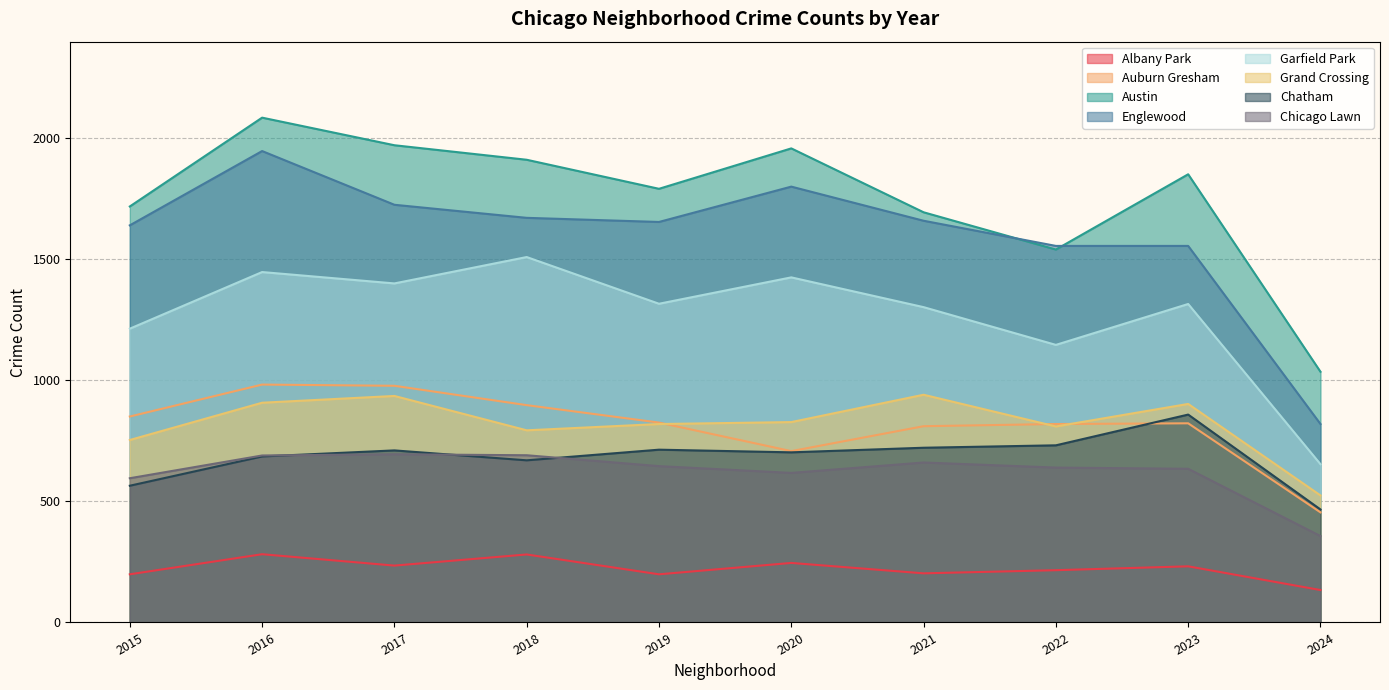

Is it true that Auburn Gresham equals 898 at 2018?

True